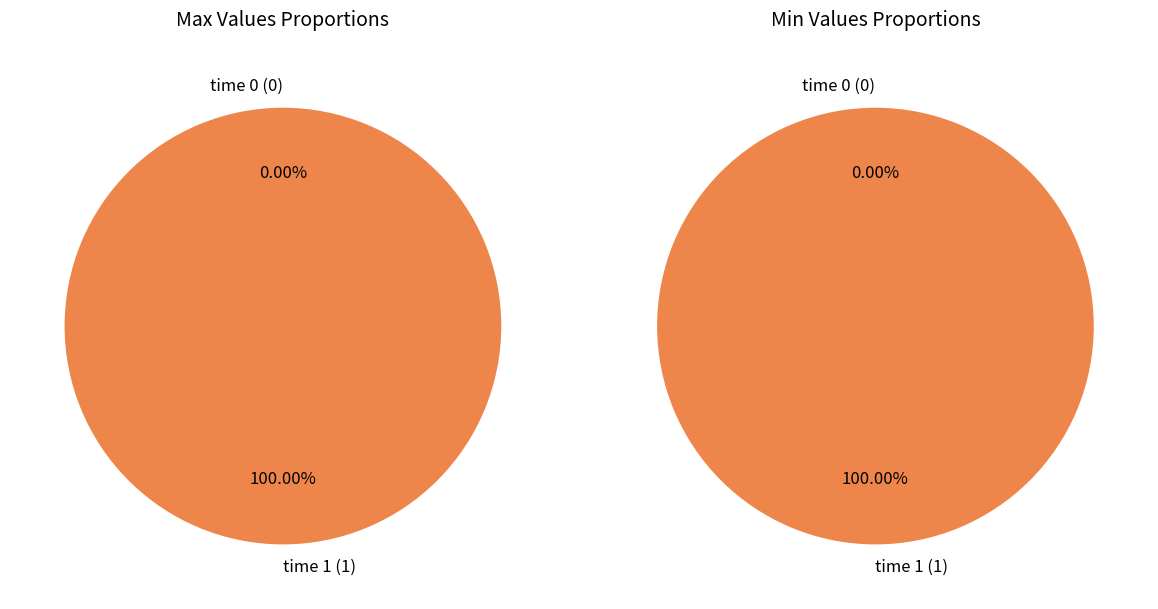

Between 0 and 1, which series saw the biggest shift?

max